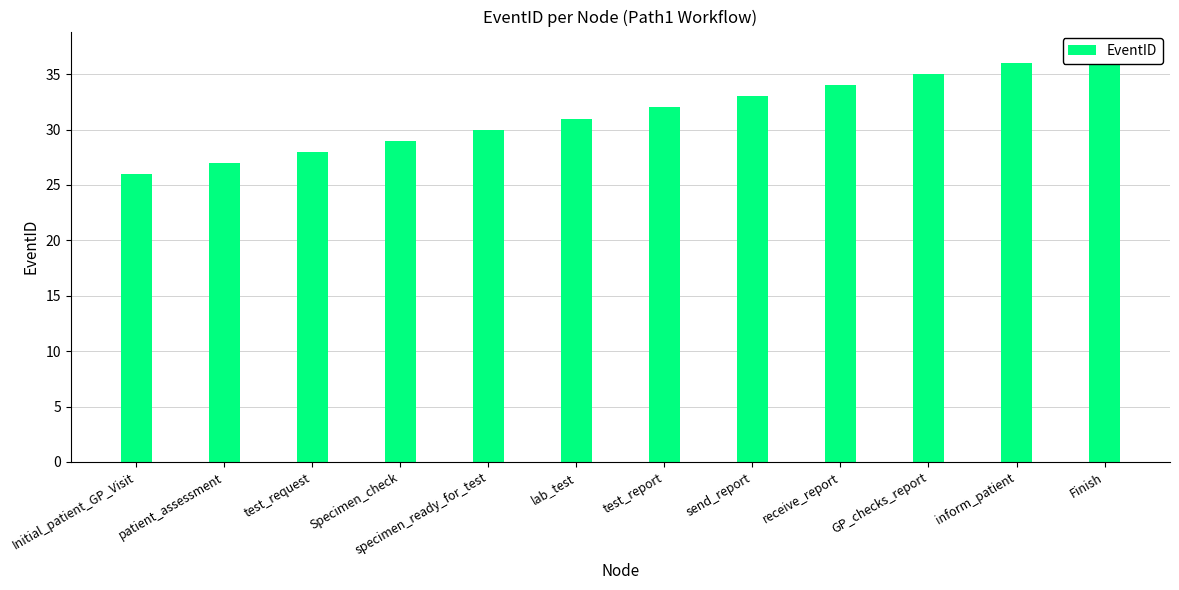

What position from the right is send_report?

5